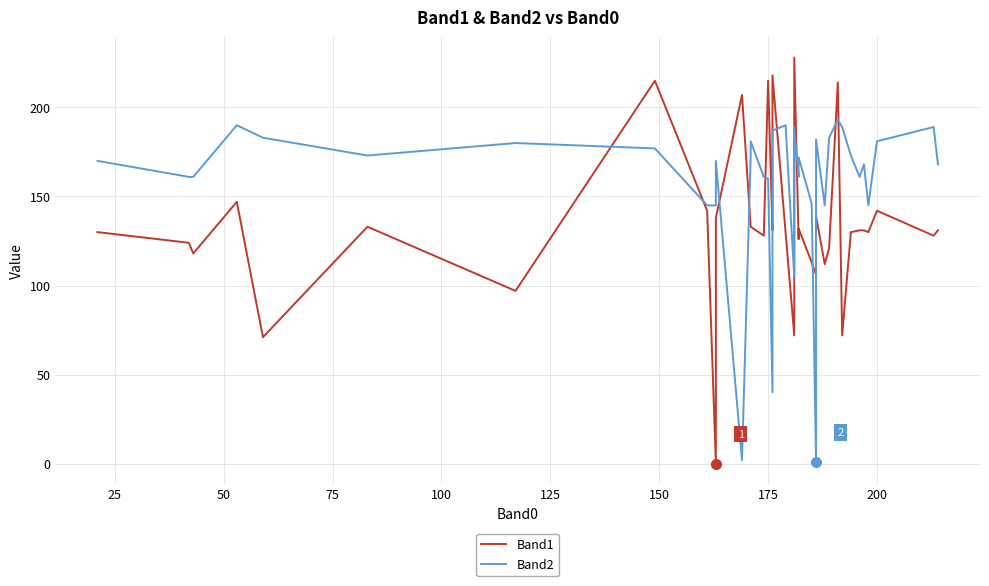

How many series are shown in this chart?

2